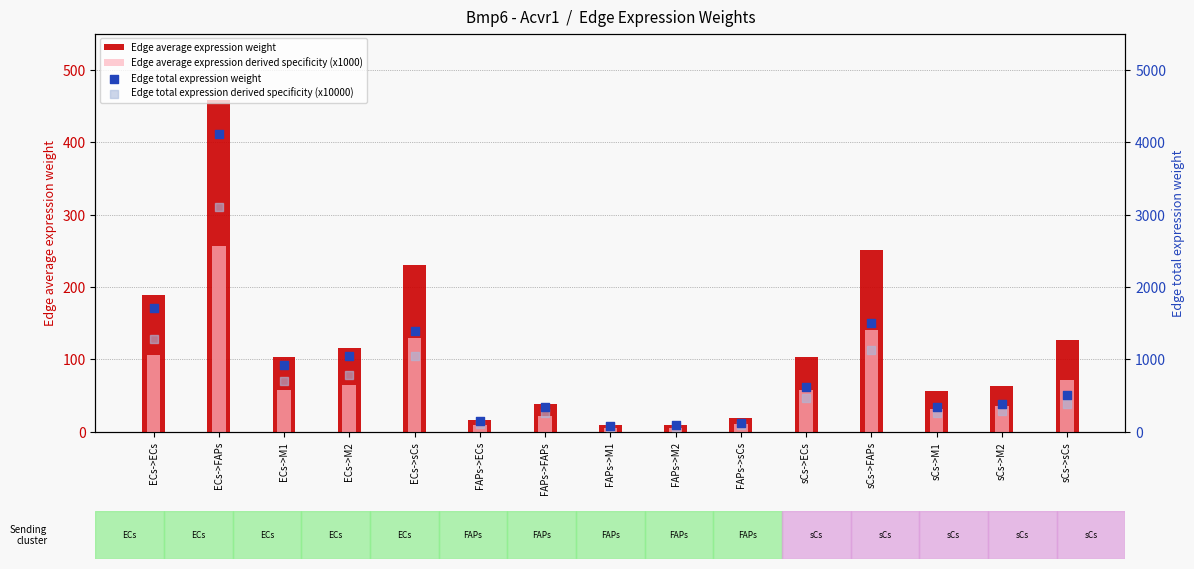

At how many categories does at least one series exceed 2681?

1